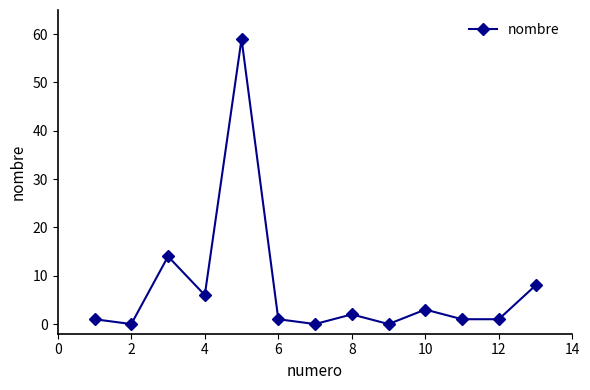

What is the maximum value shown in the chart?

59